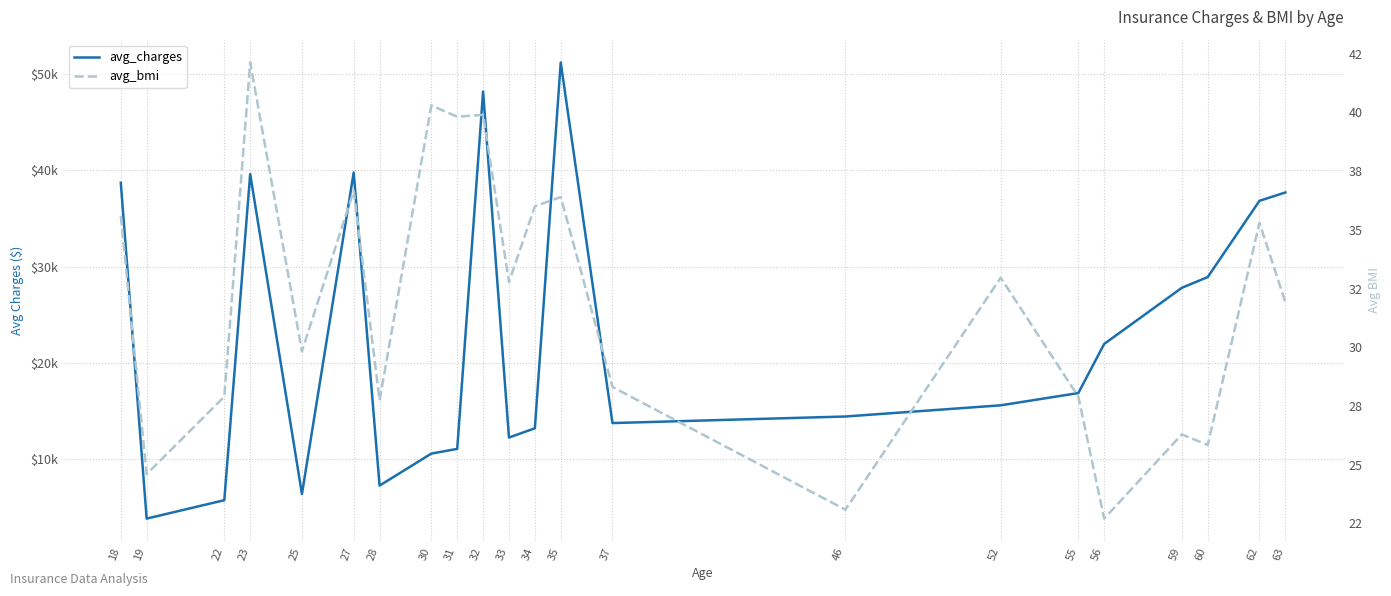

What are all the series names shown in the legend?

avg_charges, avg_bmi